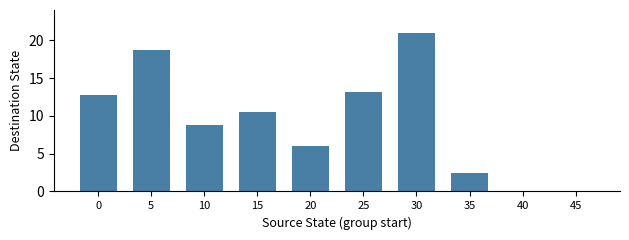

Approximately how many times larger is the value at 5 compared to 30?

0.9